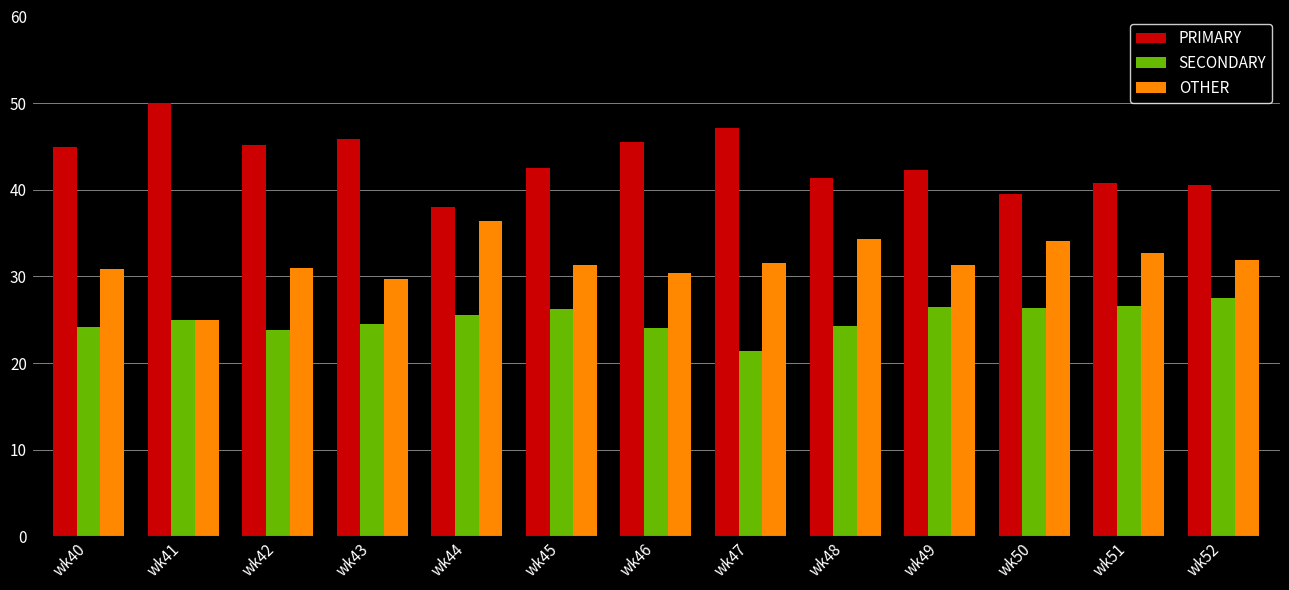

Are the bars grouped side by side (vs. stacked)?

Yes